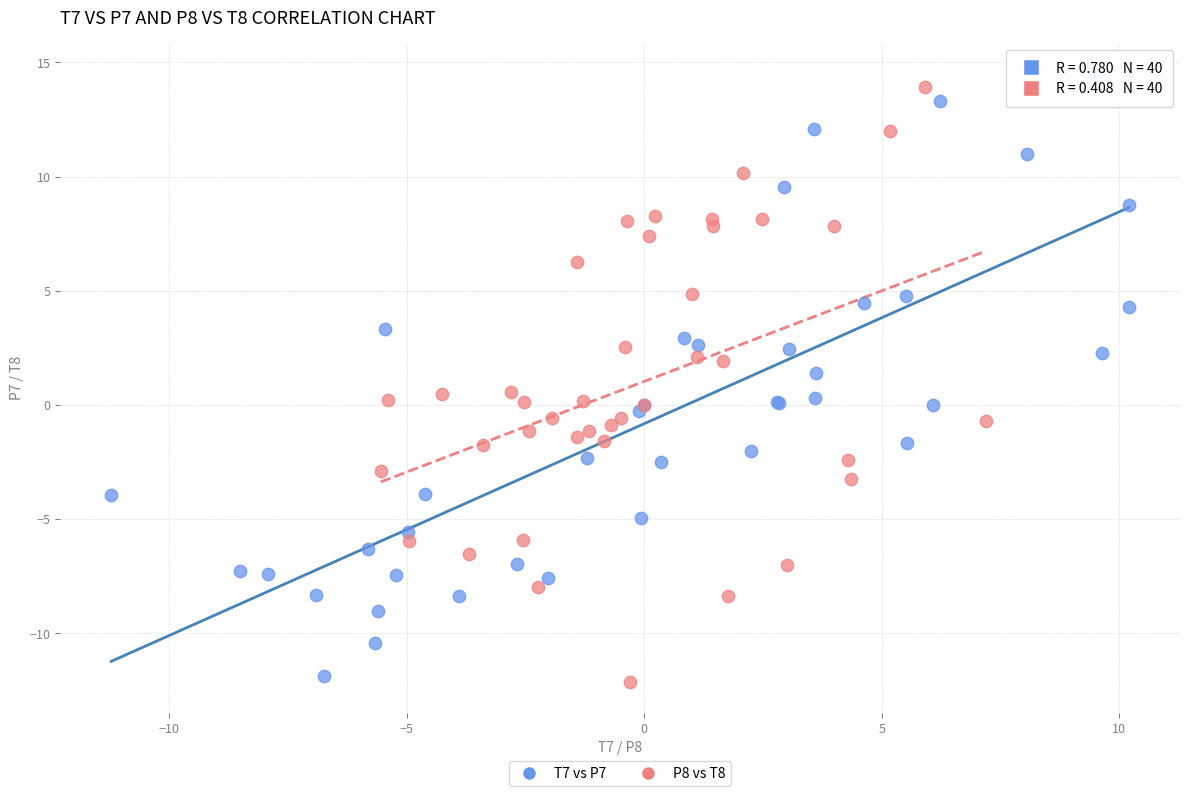

What are all the series names shown in the legend?

T7 vs P7, P8 vs T8